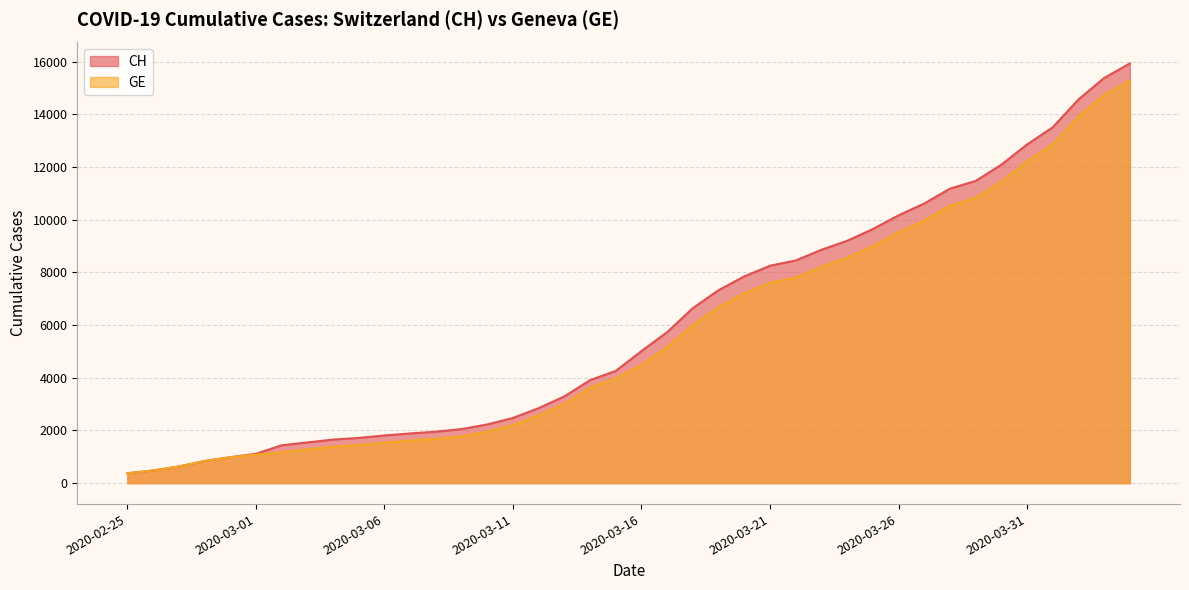

True or false: CH and GE intersect in this chart.

False